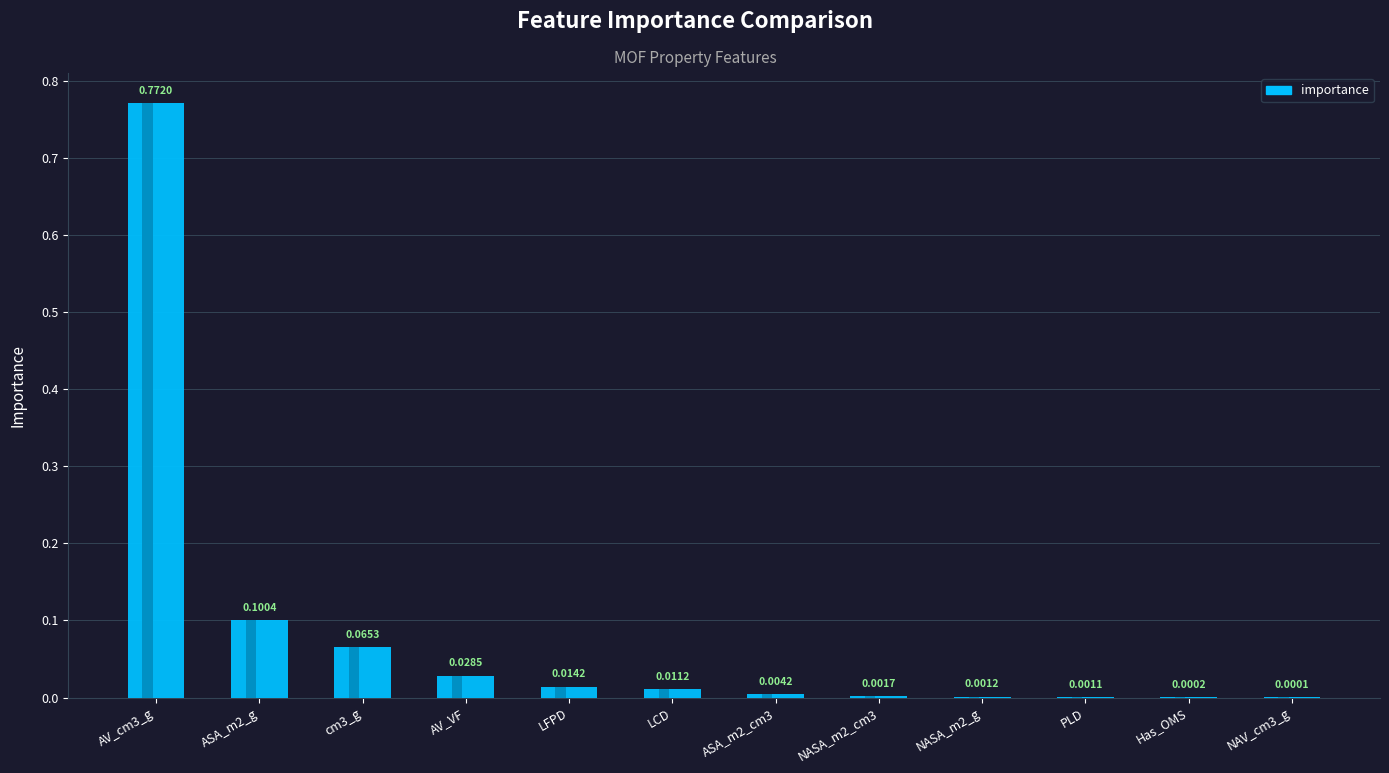

What is the greatest value displayed?

0.8